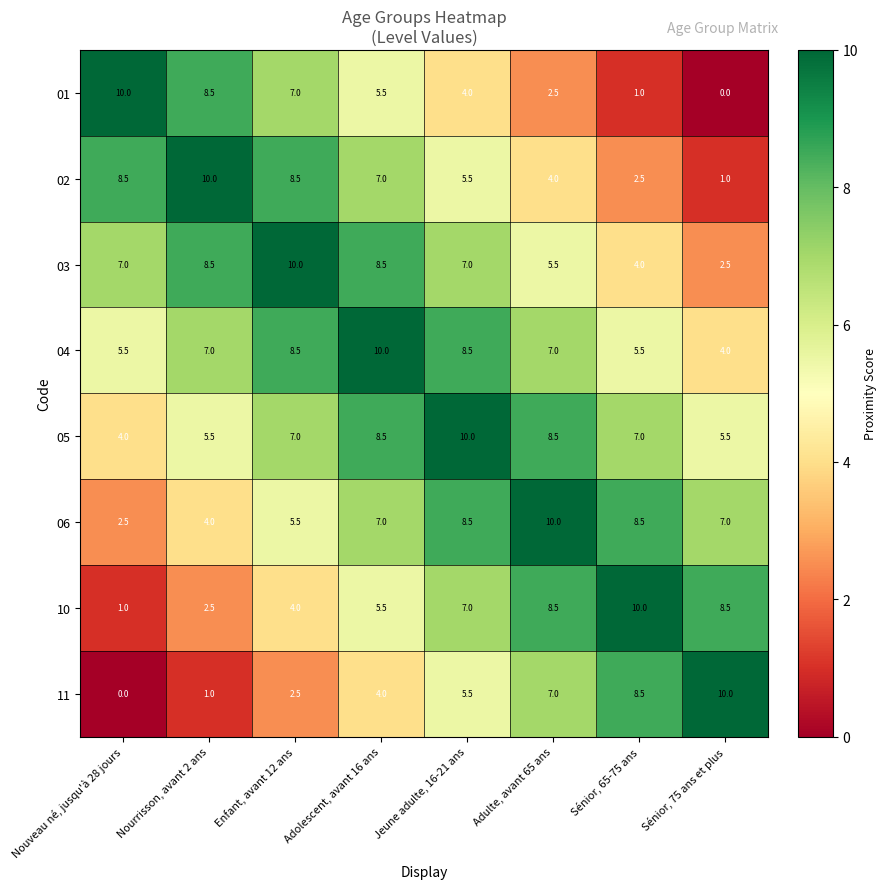

Is it true that 11 equals 3.3 at Adulte, avant 65 ans?

False